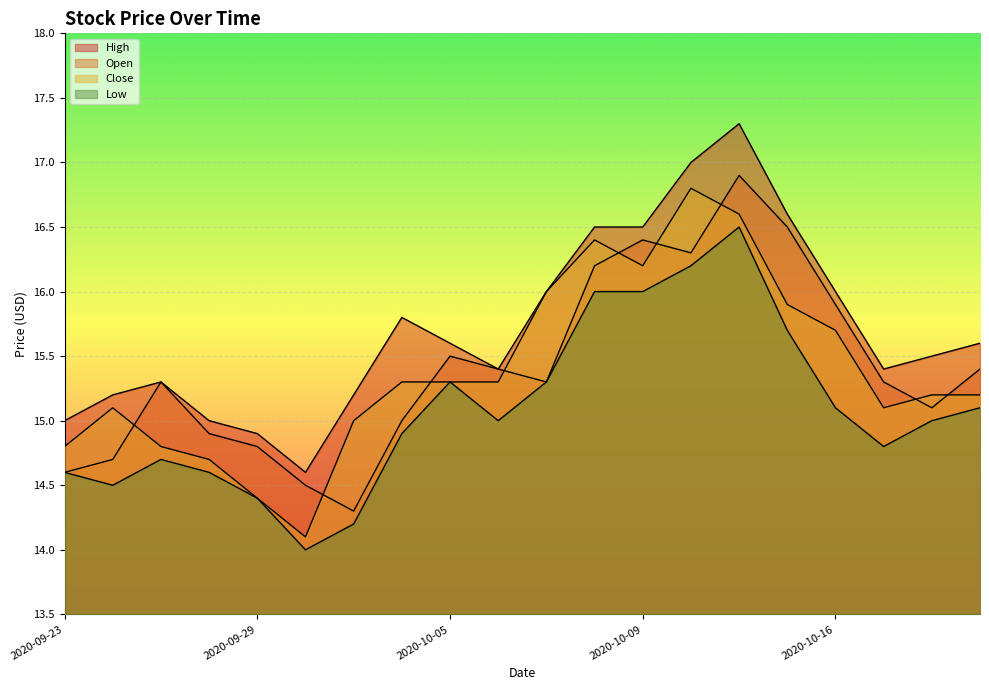

True or false: Close and High cross at least once.

False